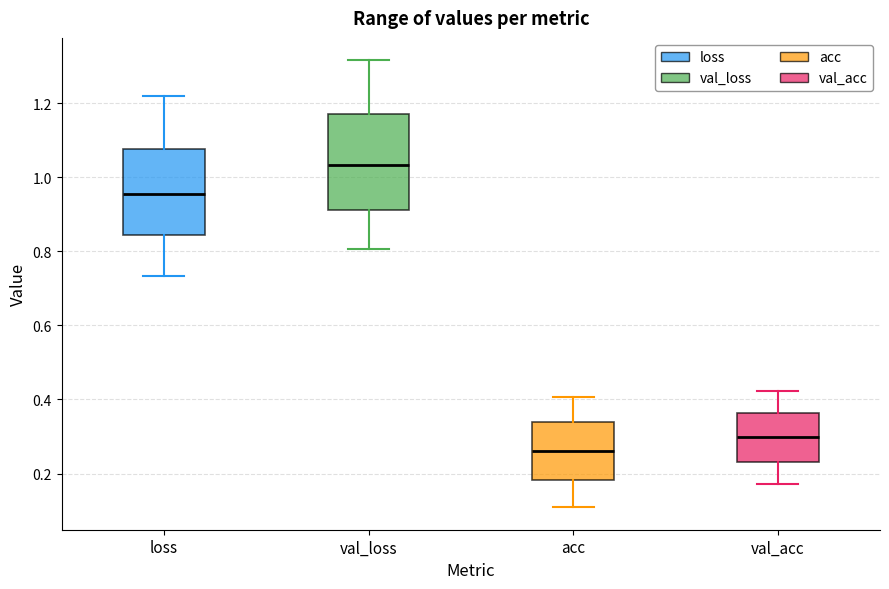

Reading left to right, transcribe this box plot: for each box, give where its median line is, the range the box spans, and where its two whiskers end, as read against the y-axis. The values are not printed on the chart, so give them approximately, as read against the axis.

loss: median 0.96, box 0.84 to 1.08, whiskers 0.74 to 1.22
val_loss: median 1.04, box 0.92 to 1.16, whiskers 0.80 to 1.32
acc: median 0.26, box 0.18 to 0.34, whiskers 0.10 to 0.40
val_acc: median 0.30, box 0.24 to 0.36, whiskers 0.18 to 0.42